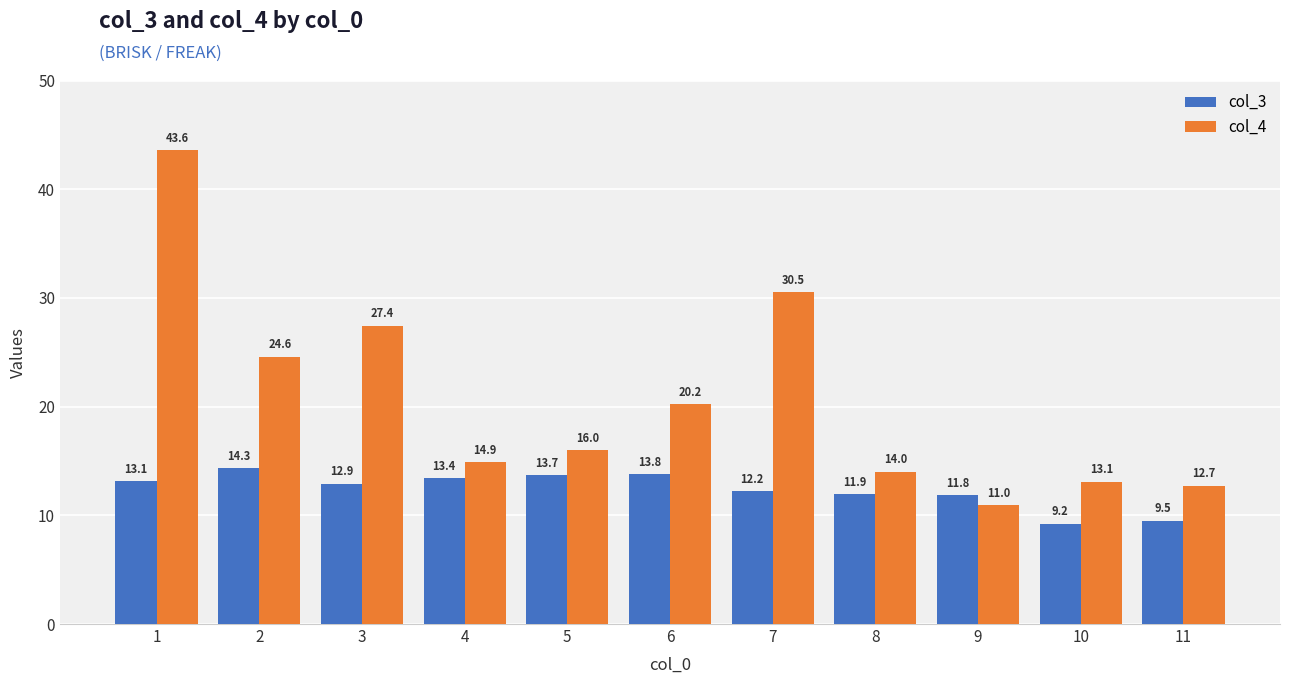

At 5, list the series in order from smallest to largest.

col_3, col_4